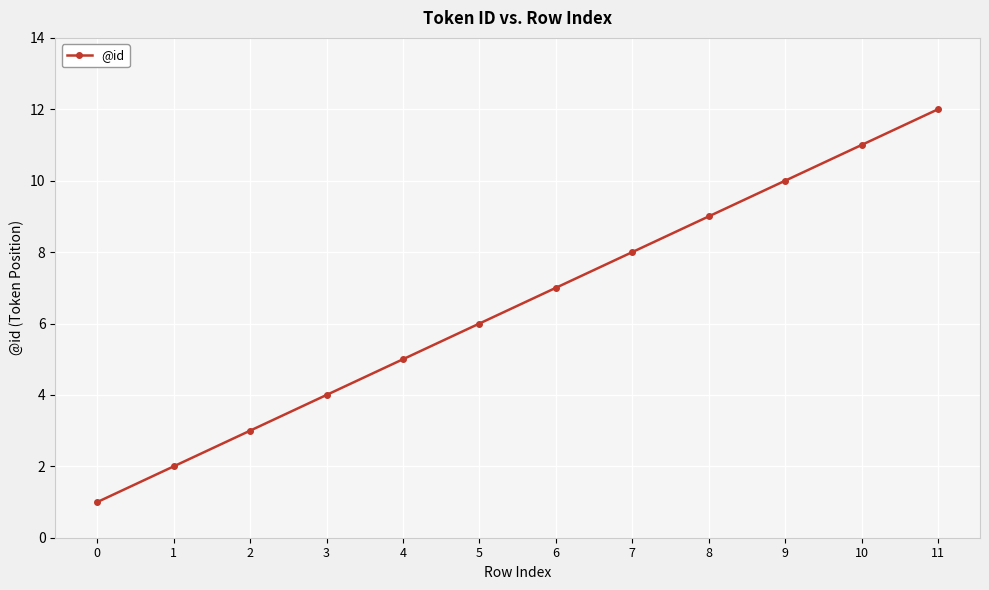

Is it true that the value at 2 is 4?

False